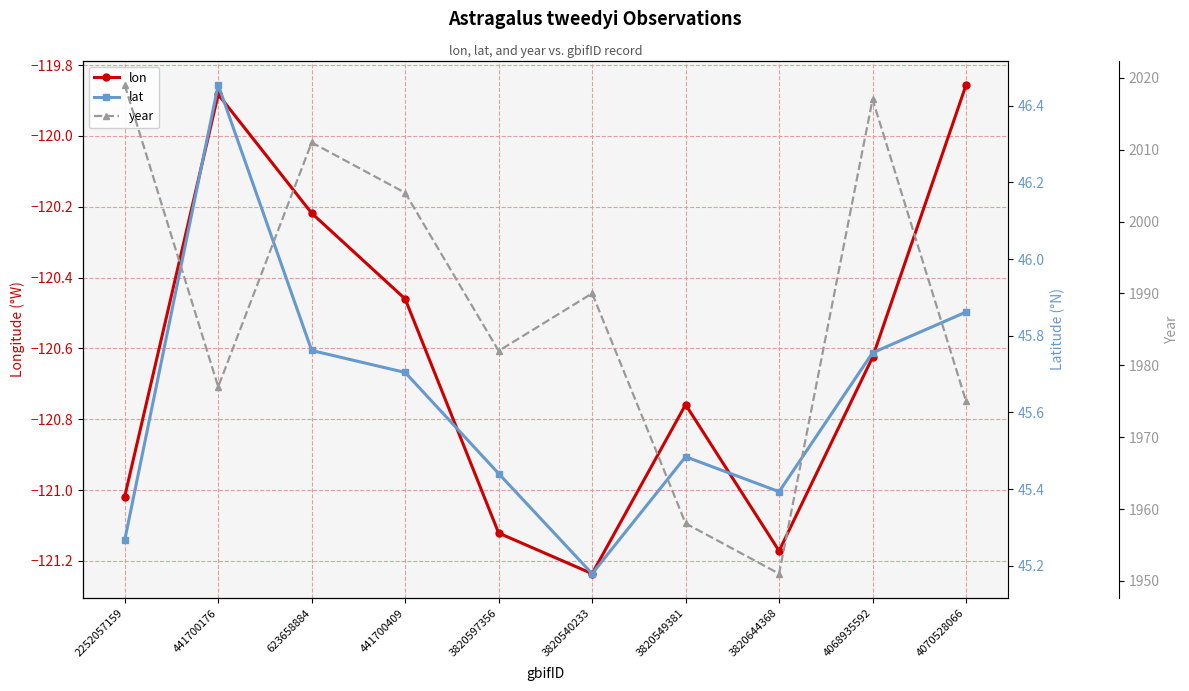

The lon series shows -39.4 at 4068935592. True or false?

False